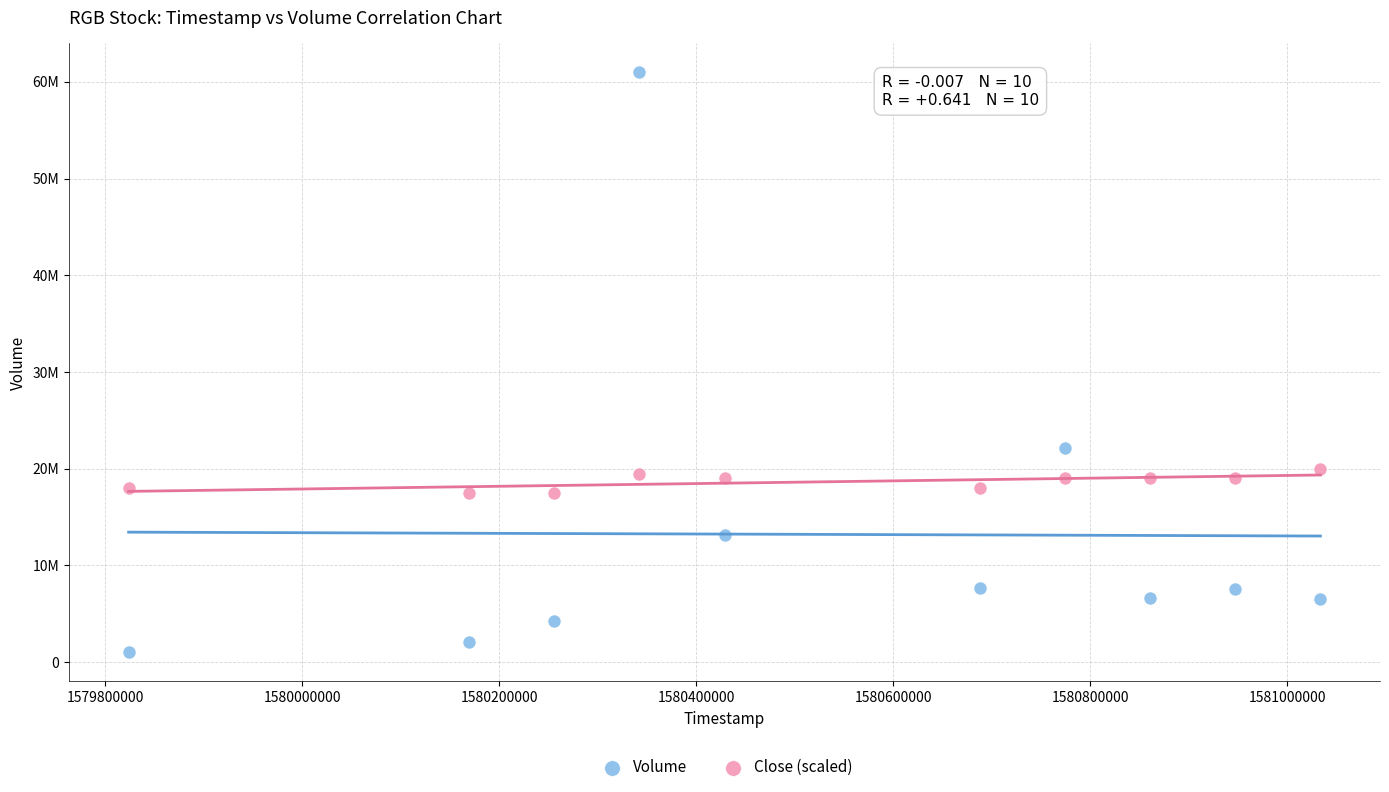

What are all the series names shown in the legend?

Volume, Close (scaled)